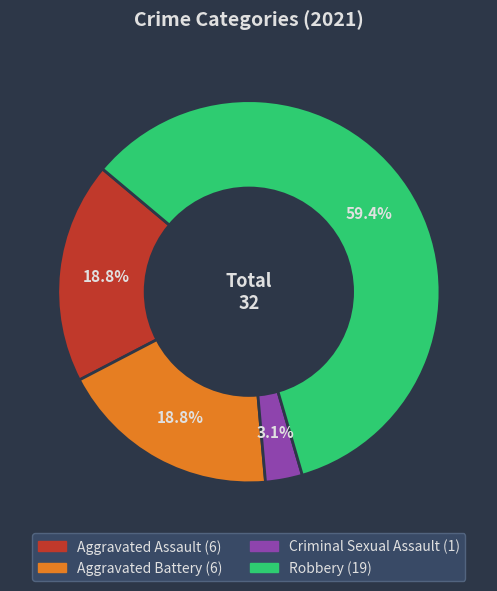

What percentage is the Robbery slice, to the nearest percent?

59%